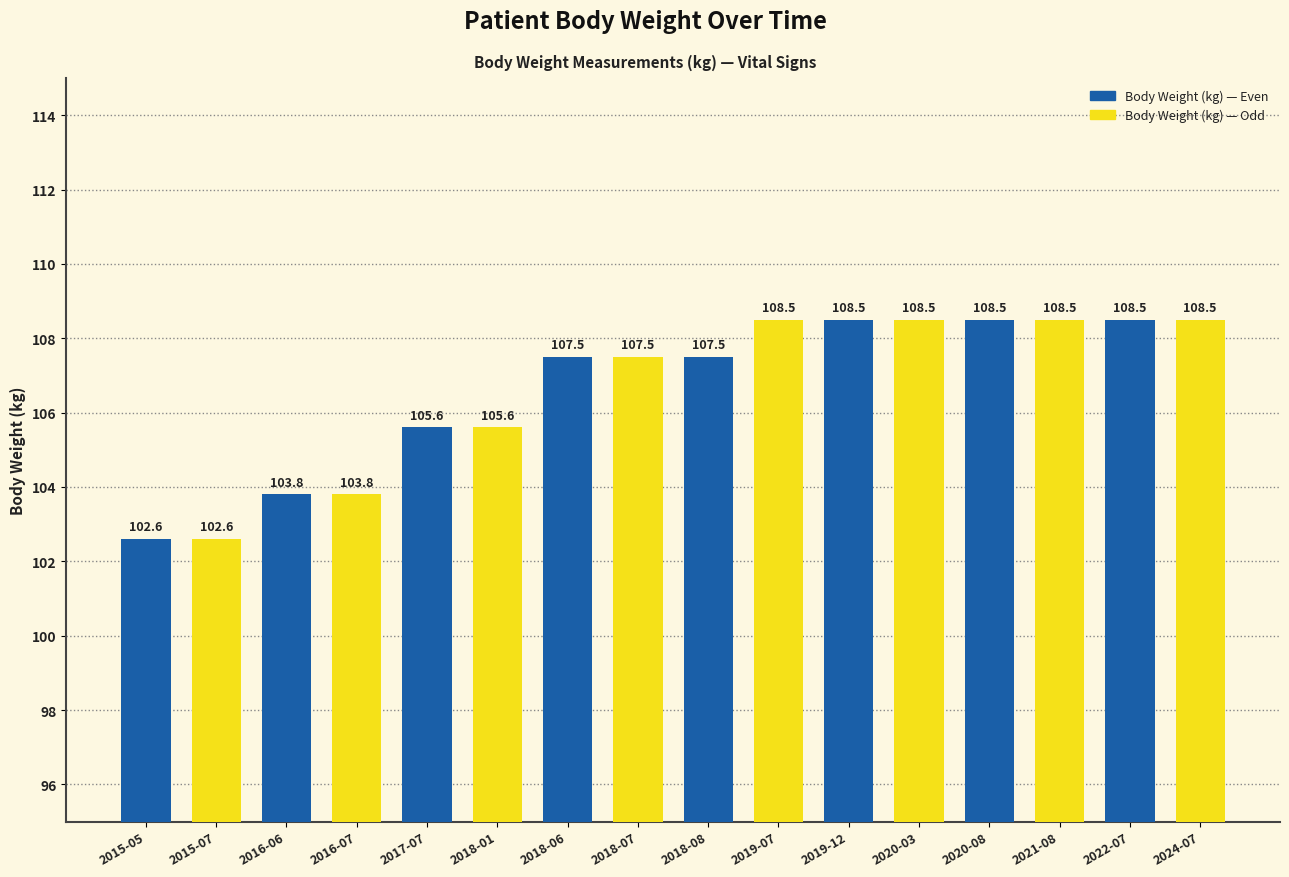

True or false: the data shows 44.9 at 2018-01.

False